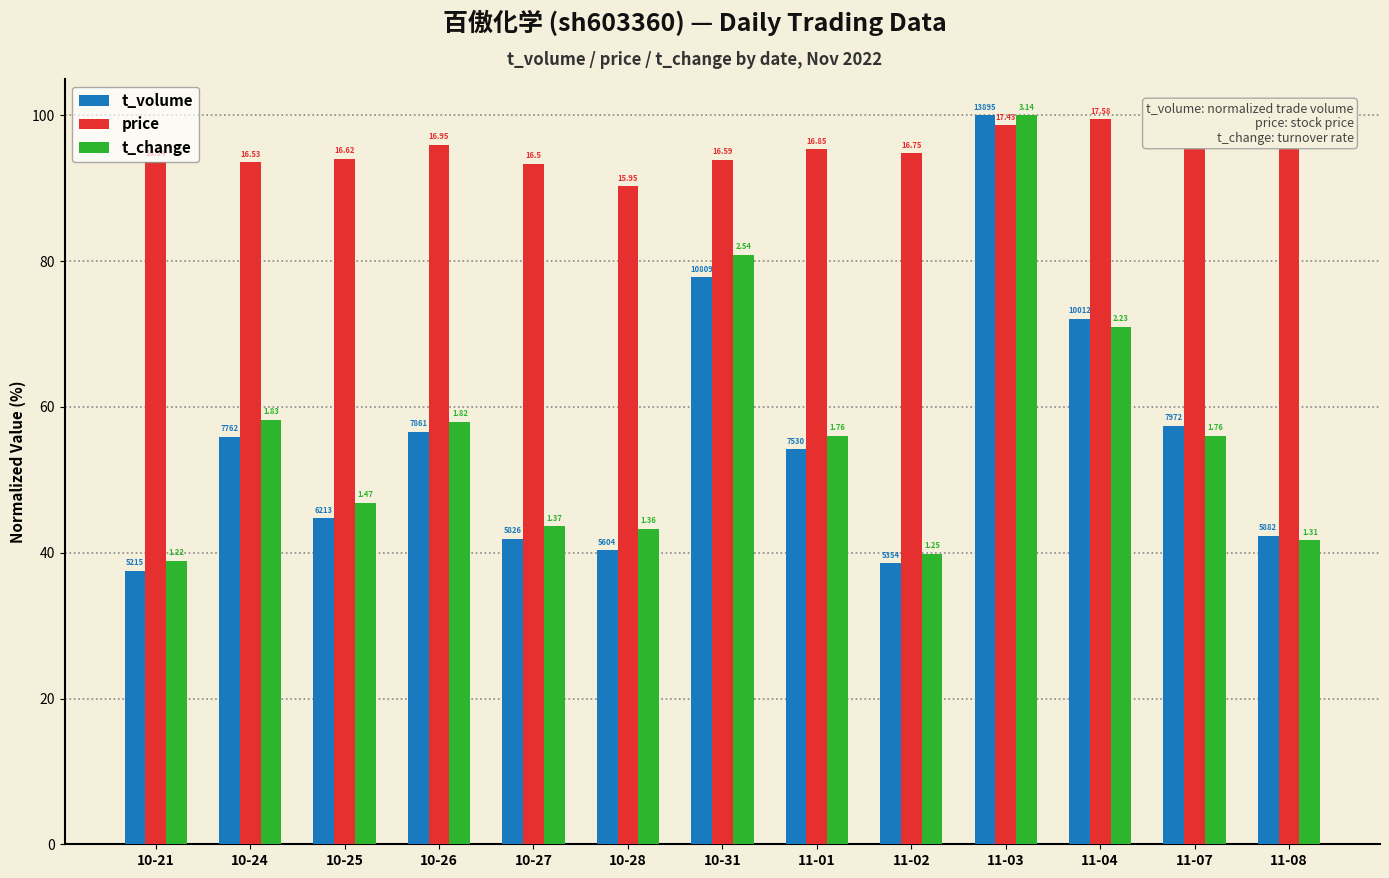

Is it true that price equals 100.0 at 11-08?

True